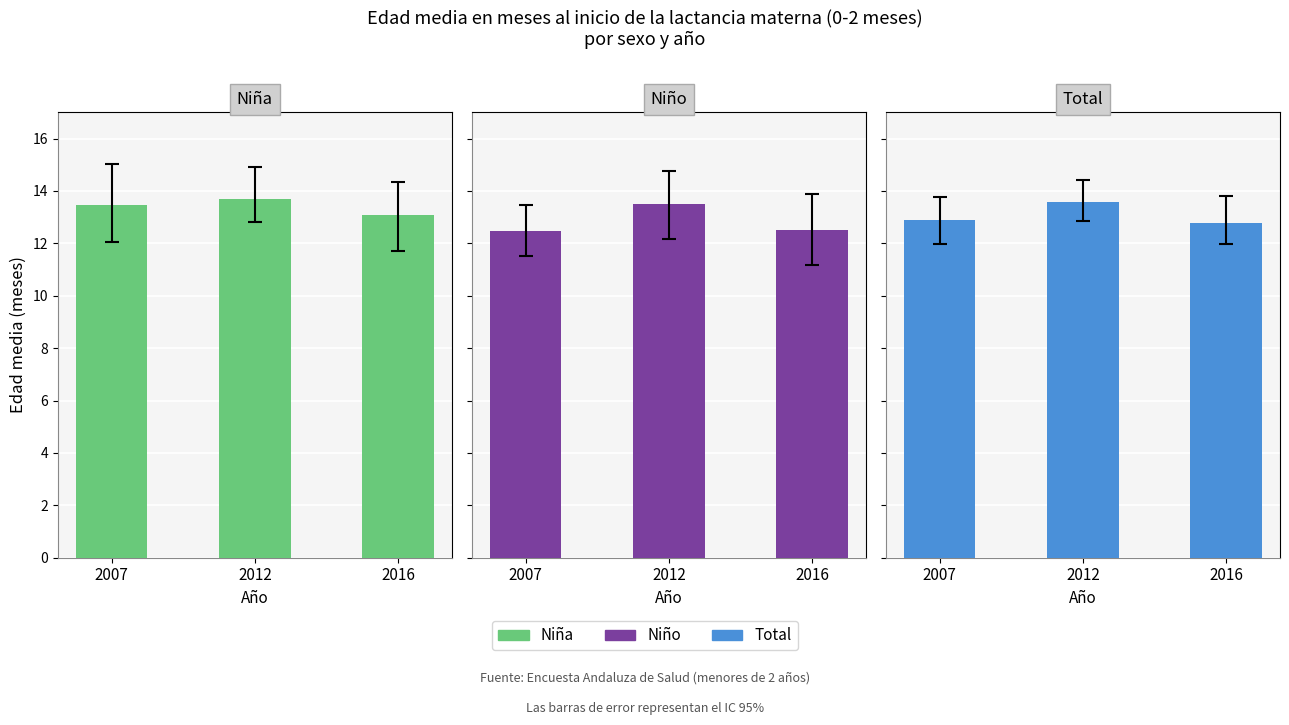

Reading left to right, transcribe all the data shown in this chart.

Niña: 13.5	13.7	13.1
Niño: 12.5	13.5	12.5
Total: 12.9	13.6	12.8